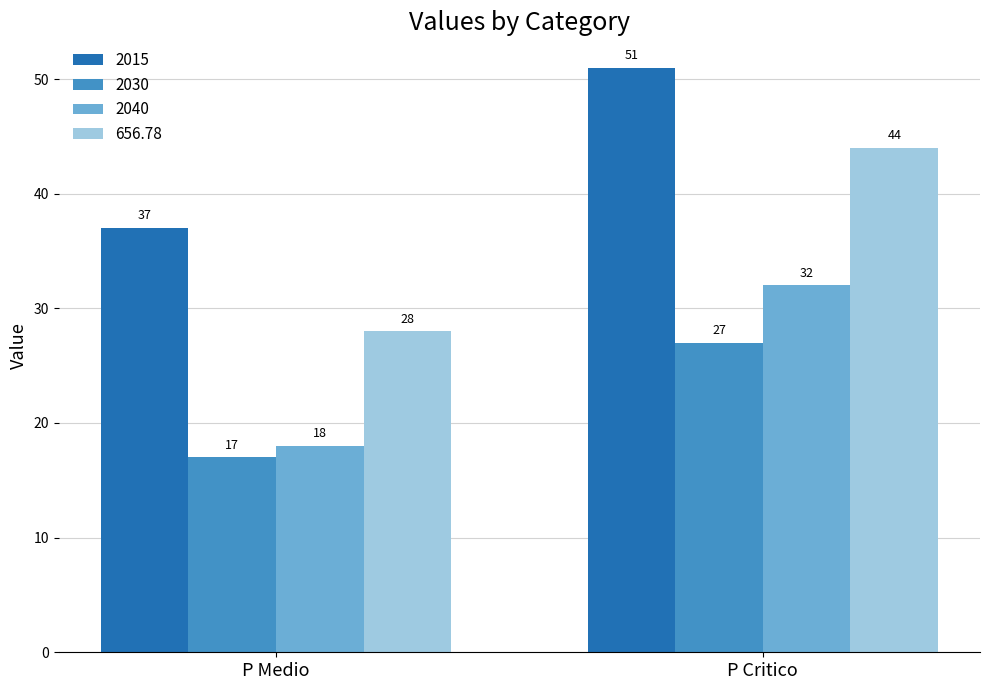

At which label does 2030 reach its minimum?

P Medio